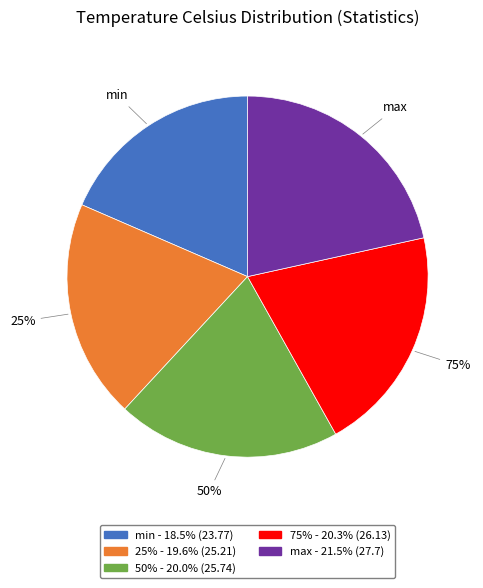

What percentage is NOT represented by max?

78.5%